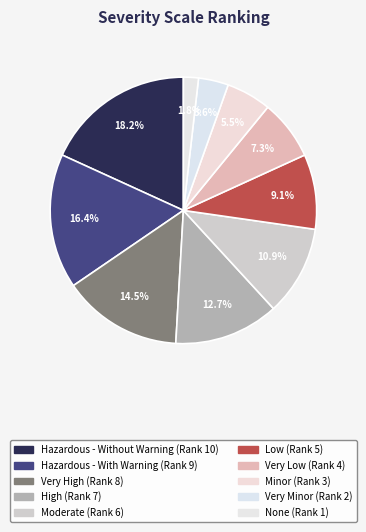

Which has a higher value, Very Minor or Hazardous - Without Warning?

Hazardous - Without Warning